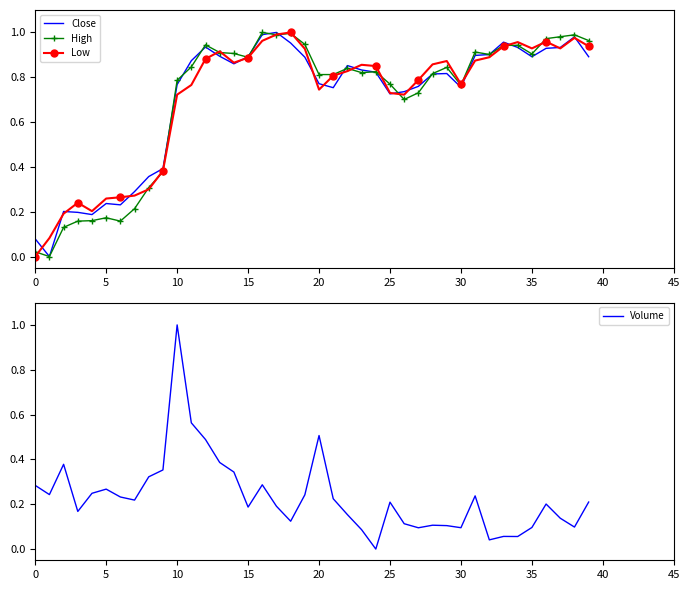

Which series has the largest total across all categories?

Low